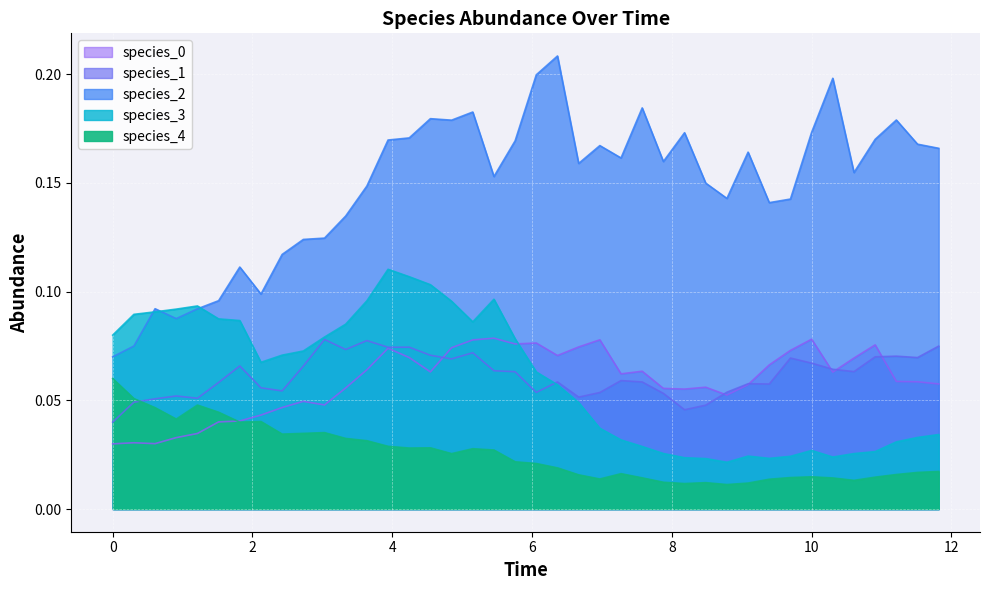

Reading right to left, transcribe all the data shown in this chart.

species_0: 0.1	0.1	0.1	0.1	0.1	0.1	0.1	0.1	0.1	0.1	0.1	0.1	0.1	0.1	0.1	0.1	0.1	0.1	0.1	0.1	0.1	0.1	0.1	0.1	0.1	0.1	0.1	0.1	0.1	0.0	0.0	0.0	0.0	0.0	0.0	0.0	0.0	0.0	0.0	0.0
species_1: 0.1	0.1	0.1	0.1	0.1	0.1	0.1	0.1	0.1	0.1	0.1	0.0	0.0	0.1	0.1	0.1	0.1	0.1	0.1	0.1	0.1	0.1	0.1	0.1	0.1	0.1	0.1	0.1	0.1	0.1	0.1	0.1	0.1	0.1	0.1	0.1	0.1	0.1	0.0	0.0
species_2: 0.2	0.2	0.2	0.2	0.2	0.2	0.2	0.1	0.1	0.2	0.1	0.1	0.2	0.2	0.2	0.2	0.2	0.2	0.2	0.2	0.2	0.2	0.2	0.2	0.2	0.2	0.2	0.1	0.1	0.1	0.1	0.1	0.1	0.1	0.1	0.1	0.1	0.1	0.1	0.1
species_3: 0.0	0.0	0.0	0.0	0.0	0.0	0.0	0.0	0.0	0.0	0.0	0.0	0.0	0.0	0.0	0.0	0.0	0.0	0.1	0.1	0.1	0.1	0.1	0.1	0.1	0.1	0.1	0.1	0.1	0.1	0.1	0.1	0.1	0.1	0.1	0.1	0.1	0.1	0.1	0.1
species_4: 0.0	0.0	0.0	0.0	0.0	0.0	0.0	0.0	0.0	0.0	0.0	0.0	0.0	0.0	0.0	0.0	0.0	0.0	0.0	0.0	0.0	0.0	0.0	0.0	0.0	0.0	0.0	0.0	0.0	0.0	0.0	0.0	0.0	0.0	0.0	0.0	0.0	0.0	0.1	0.1